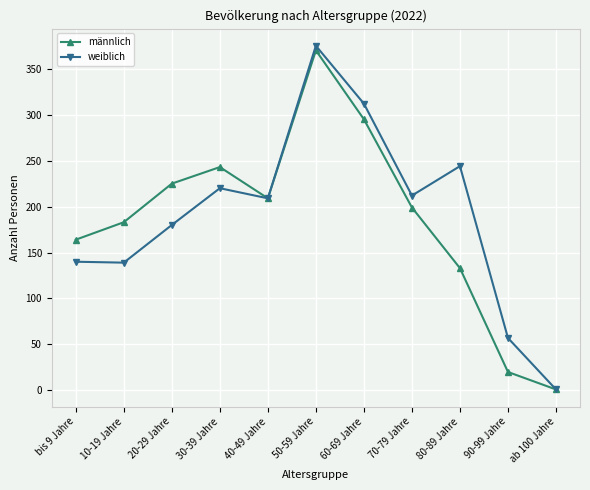

At 80-89 Jahre, list the series in order from largest to smallest.

weiblich, männlich